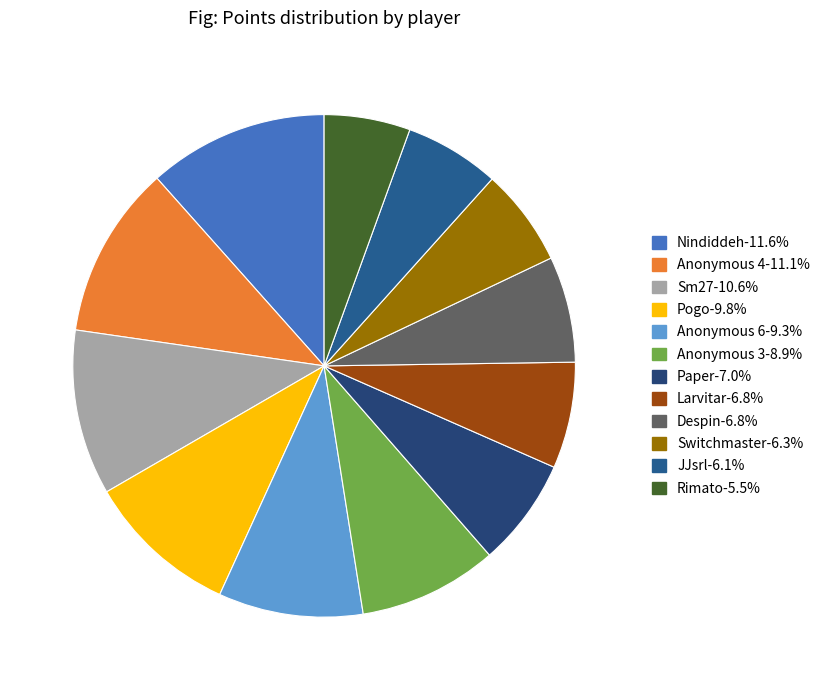

Is there any slice that represents more than half of the pie?

No